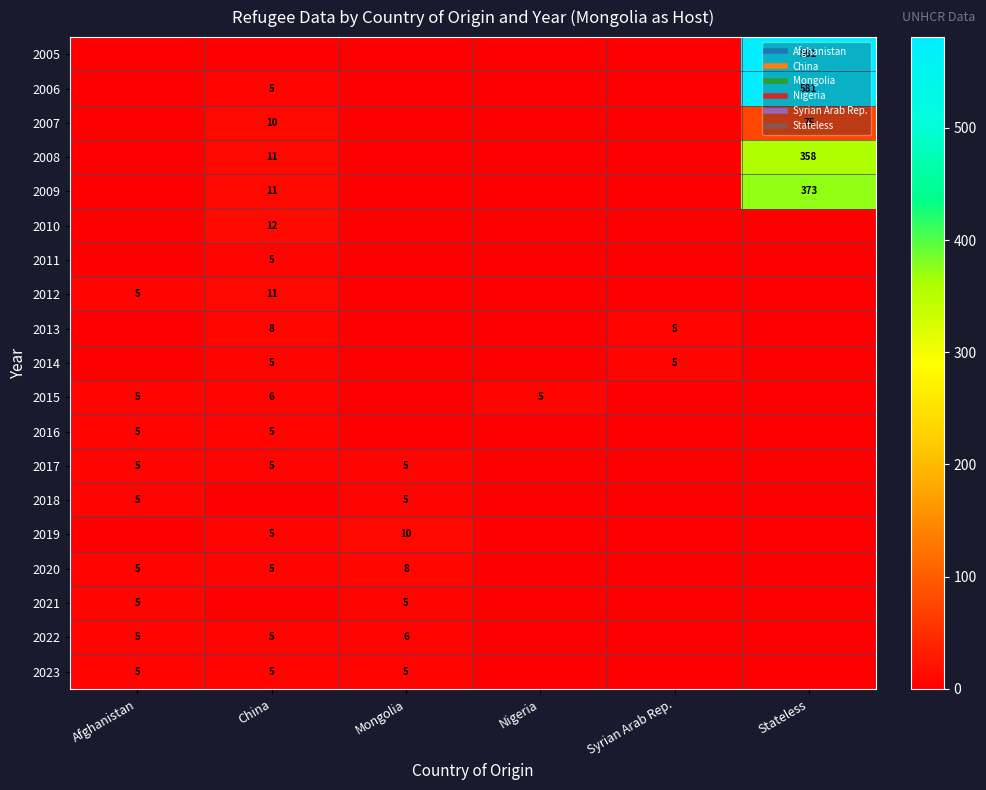

How many series are shown in this chart?

19